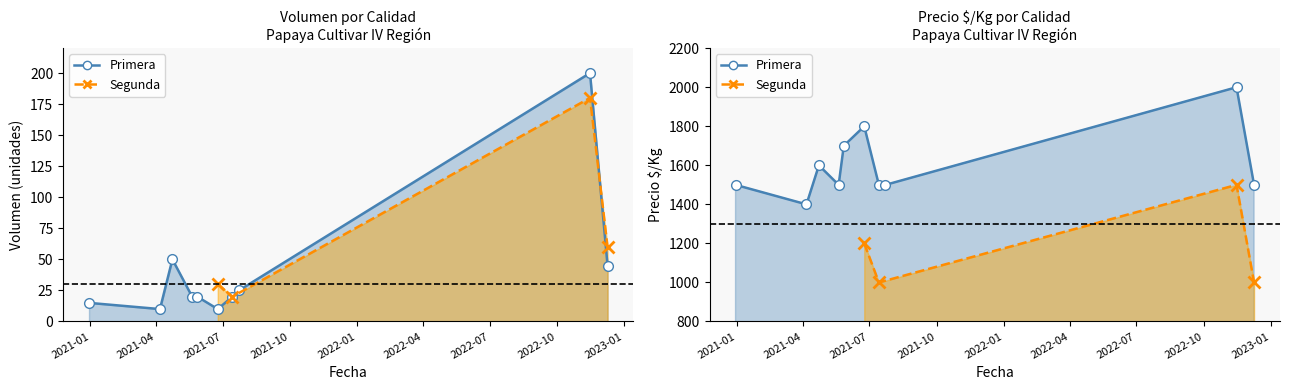

Is it true that the value at 2021-07 is 59?

False